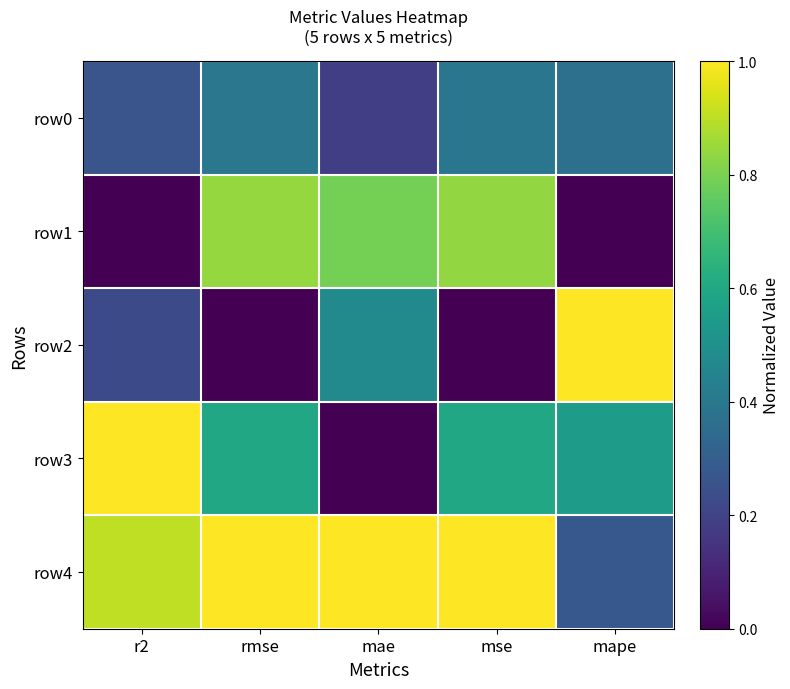

Reading right to left, transcribe all the data shown in this chart.

row0: mape=0.4	mse=0.4	mae=0.2	rmse=0.4	r2=0.3
row1: mape=0.0	mse=0.8	mae=0.8	rmse=0.8	r2=0.0
row2: mape=1.0	mse=0.0	mae=0.5	rmse=0.0	r2=0.2
row3: mape=0.6	mse=0.6	mae=0.0	rmse=0.6	r2=1.0
row4: mape=0.3	mse=1.0	mae=1.0	rmse=1.0	r2=0.9